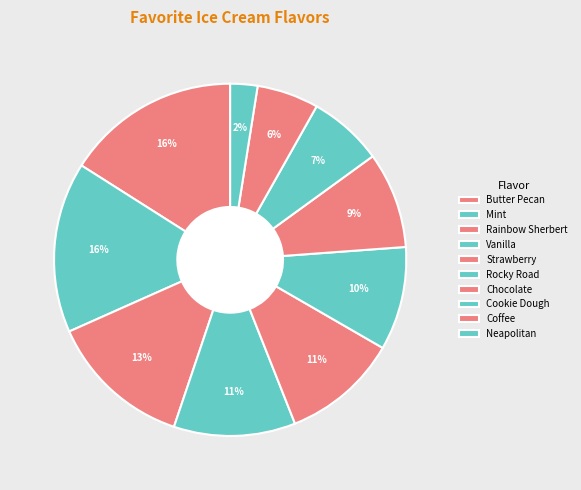

Count the number of slices in the pie.

10